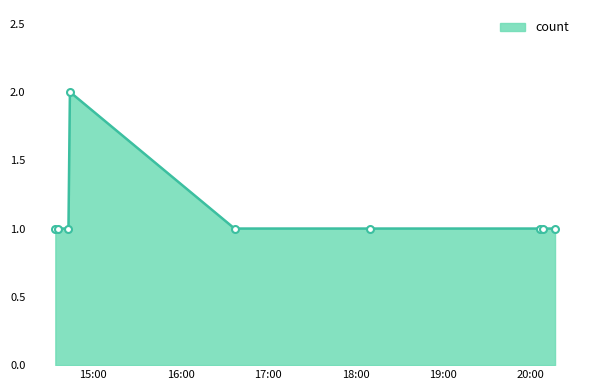

Reading left to right, transcribe all the data shown in this chart.

1	1	1	2	1	1	1	1	1